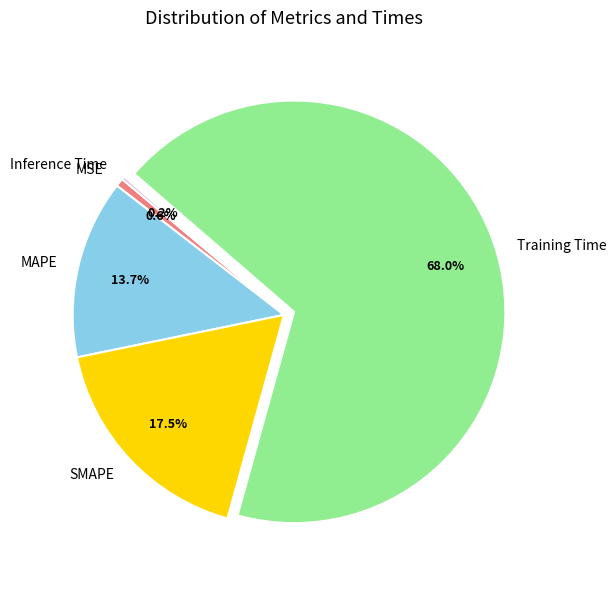

Is it true that MAPE is 14% of the pie?

True